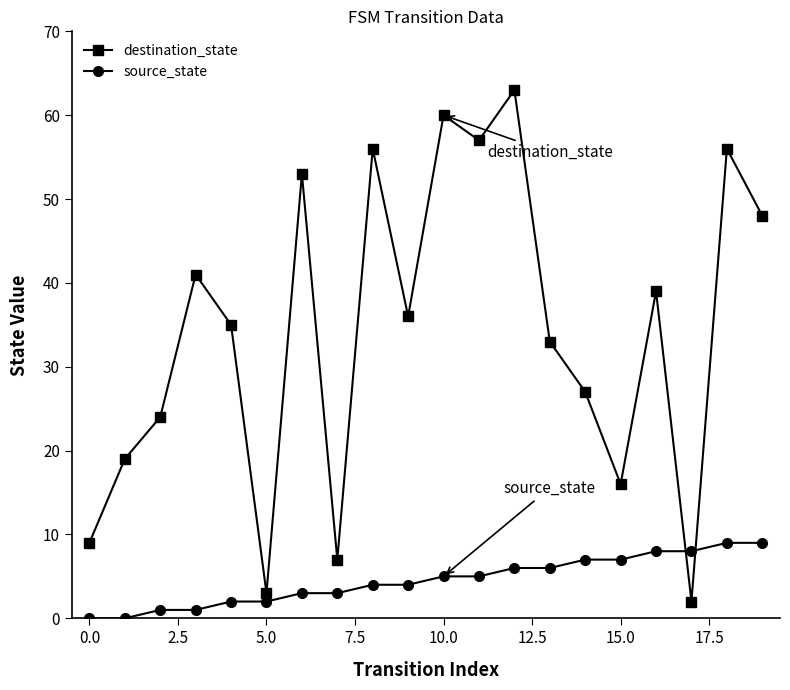

What is the maximum value for destination_state?

63